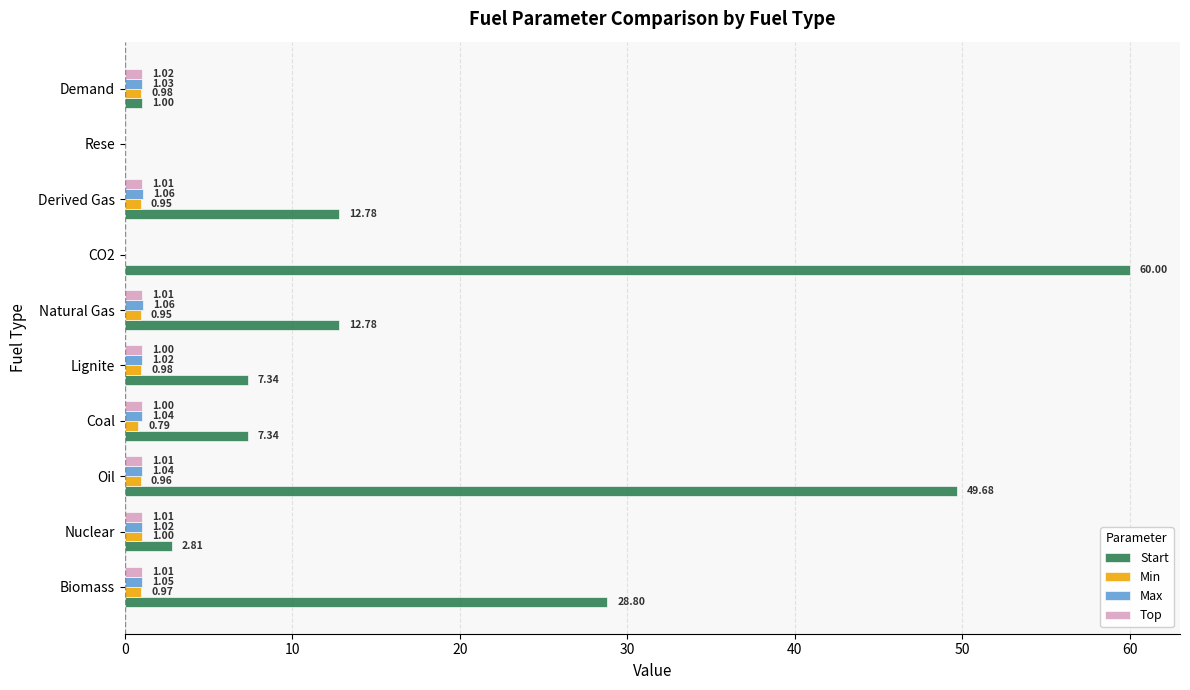

Which series changed the most between Biomass and Oil?

Start